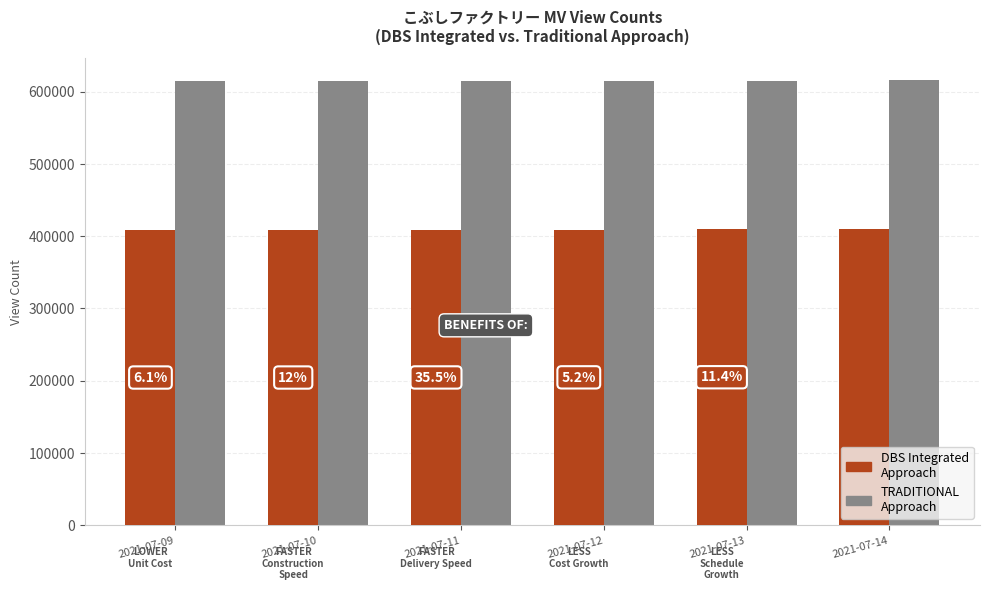

What is the greatest value displayed?

615453